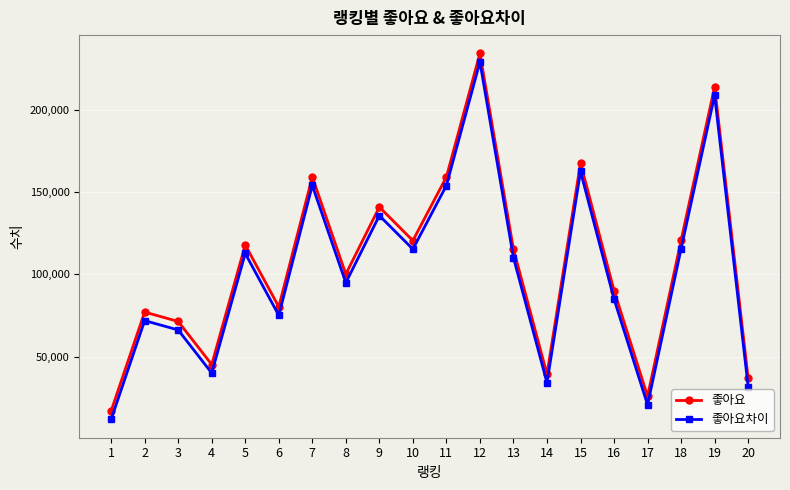

At which label does 좋아요 reach its minimum?

1